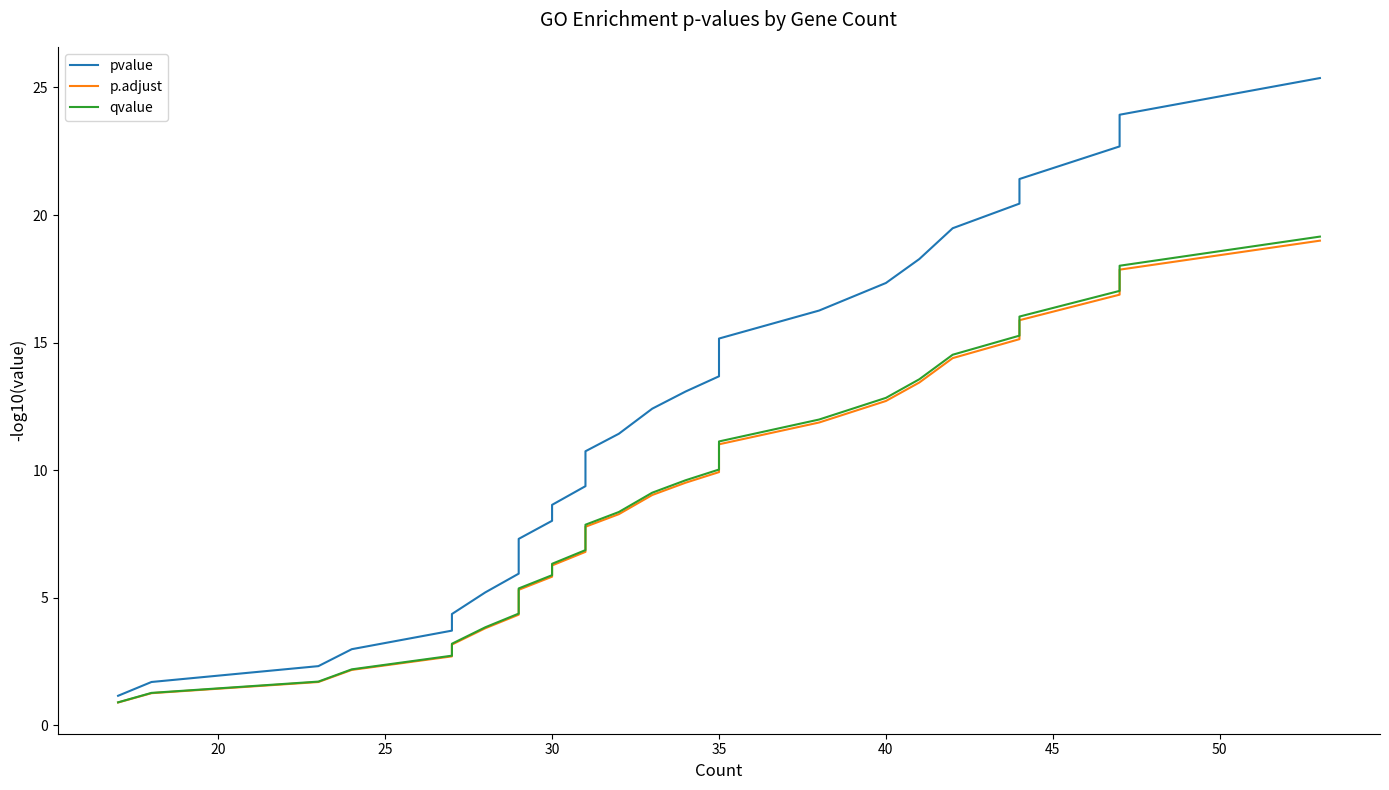

What is the value of the p.adjust point at the 22nd from the left?

11.9